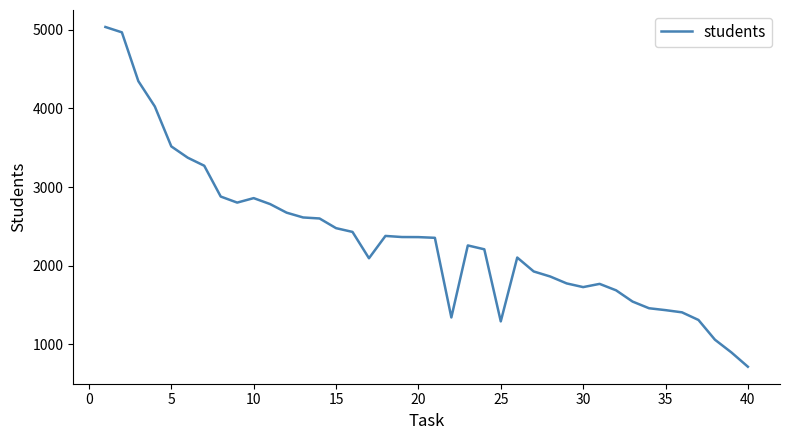

What is the minimum value shown in the chart?

714